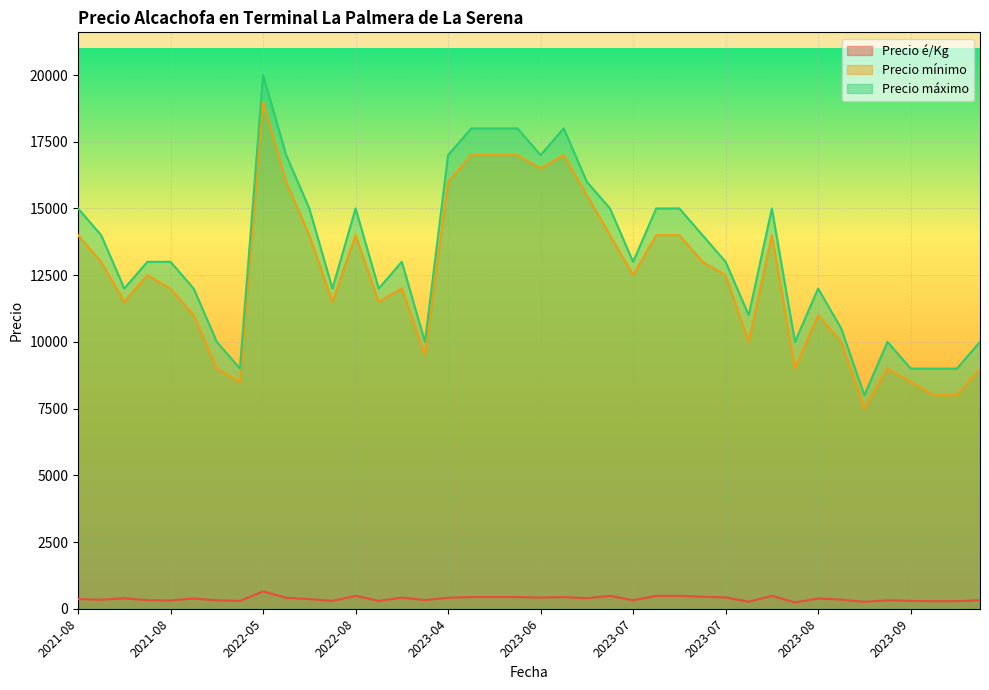

Rank the series by their maximum value, from lowest to highest.

Precio é/Kg, Precio mínimo, Precio máximo